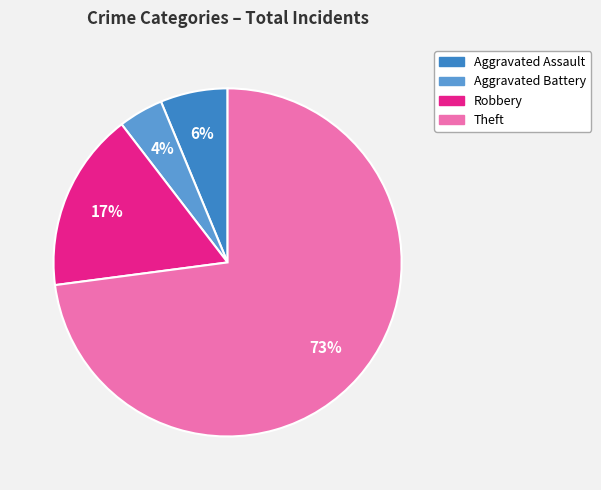

Which has a higher value, Aggravated Assault or Theft?

Theft